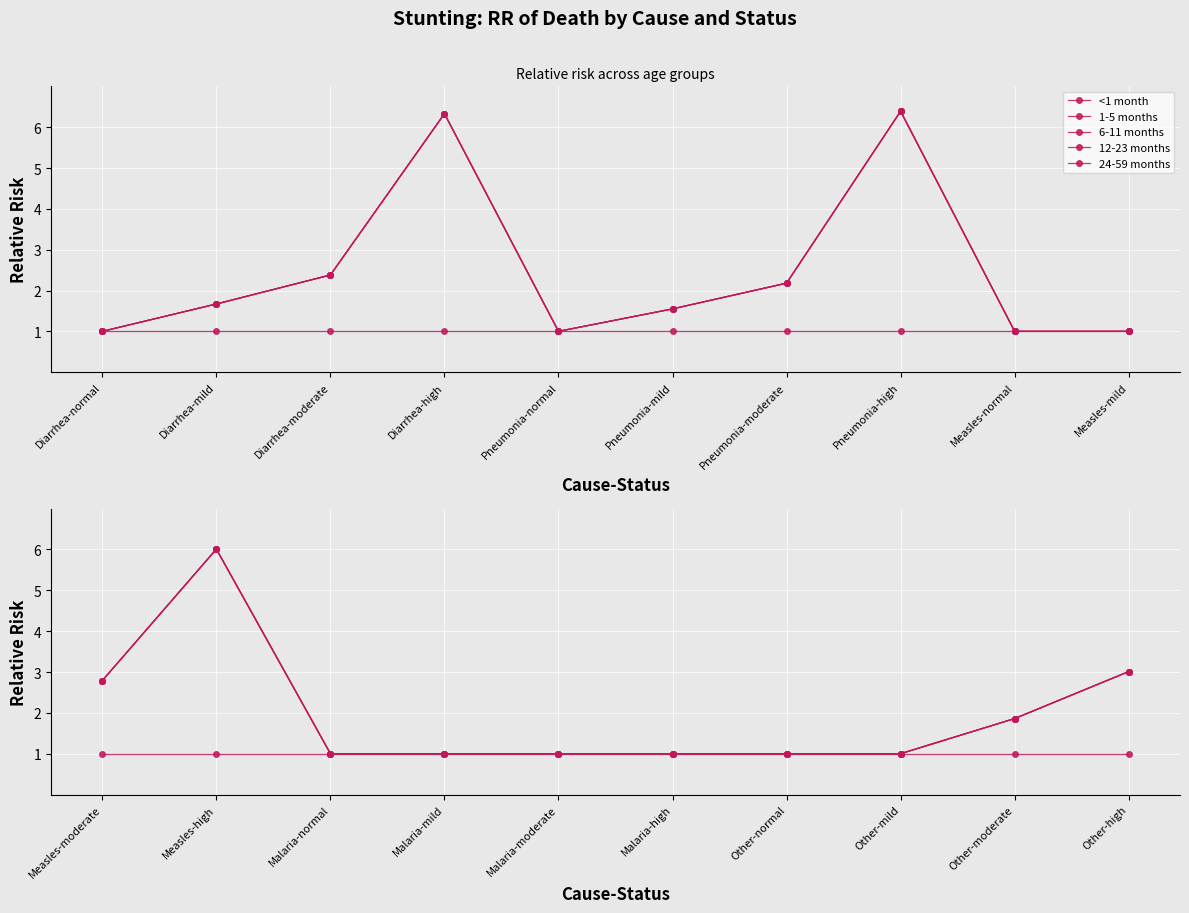

True or false: <1 month and 12-23 months cross at least once.

False